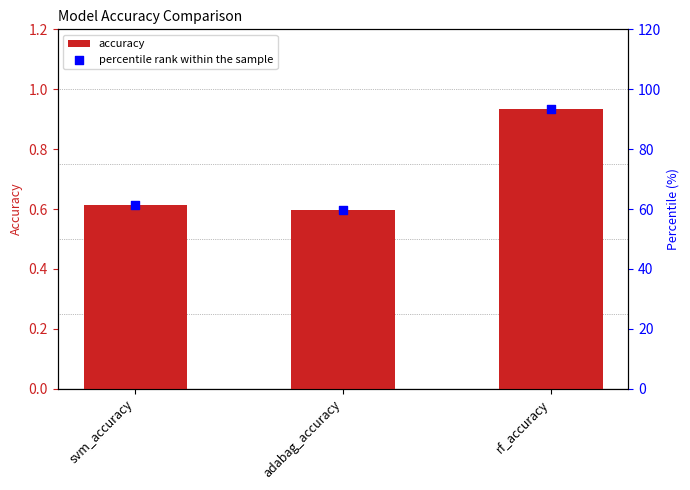

Which series reaches the minimum Y coordinate?

accuracy